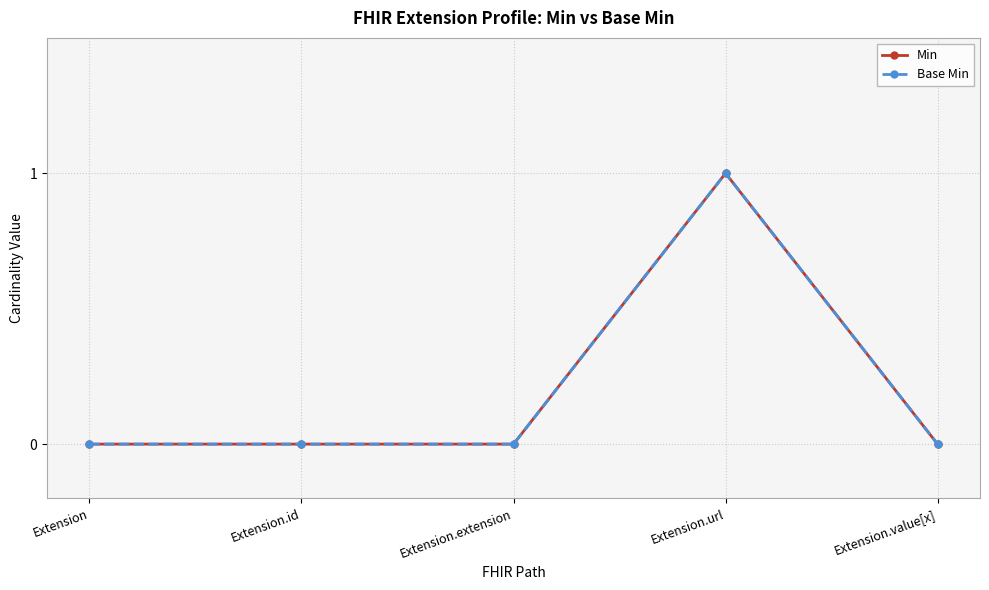

Between Extension and Extension.id, which is larger?

Extension